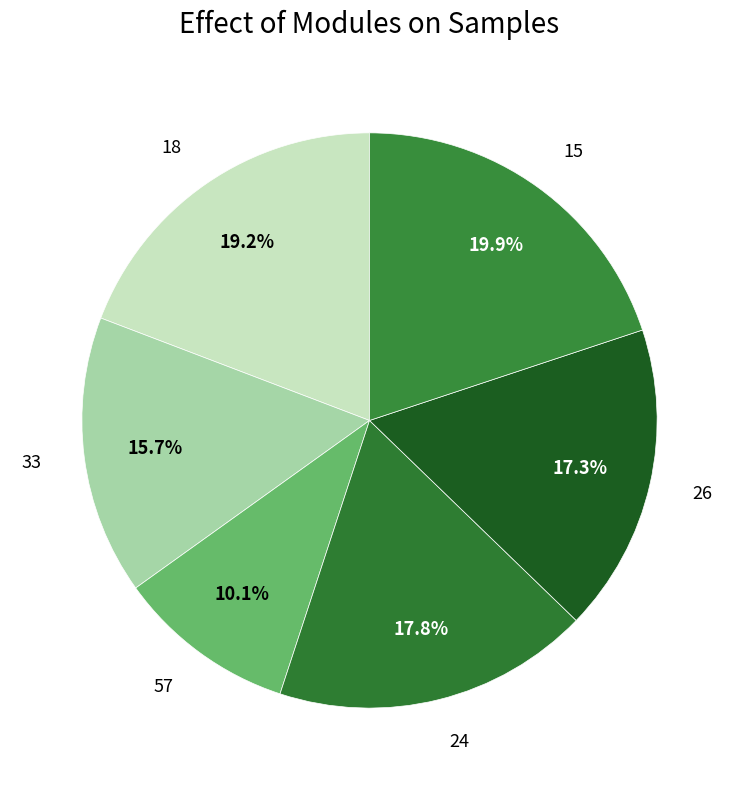

Do 33 and 26 together represent more than half of the pie?

No